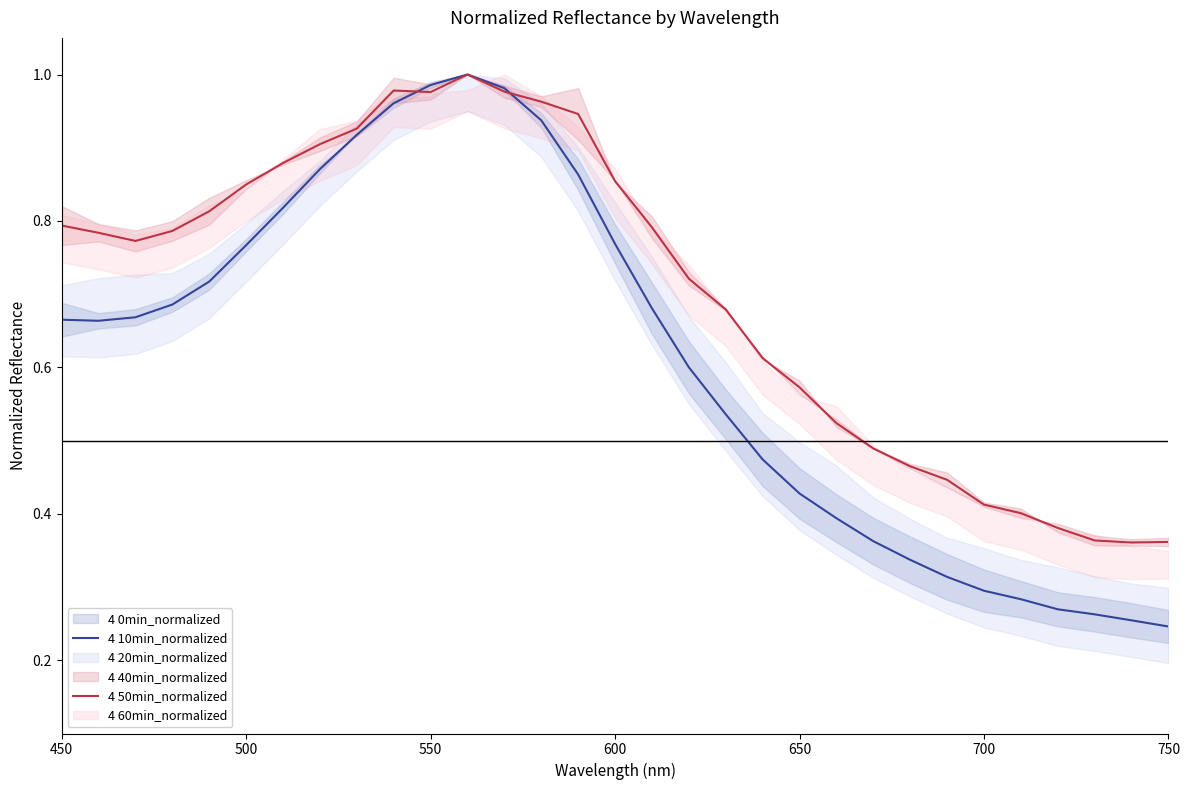

Is the value of 4 10min_normalized at 650 greater than the value of 4 50min_normalized at 750?

Yes